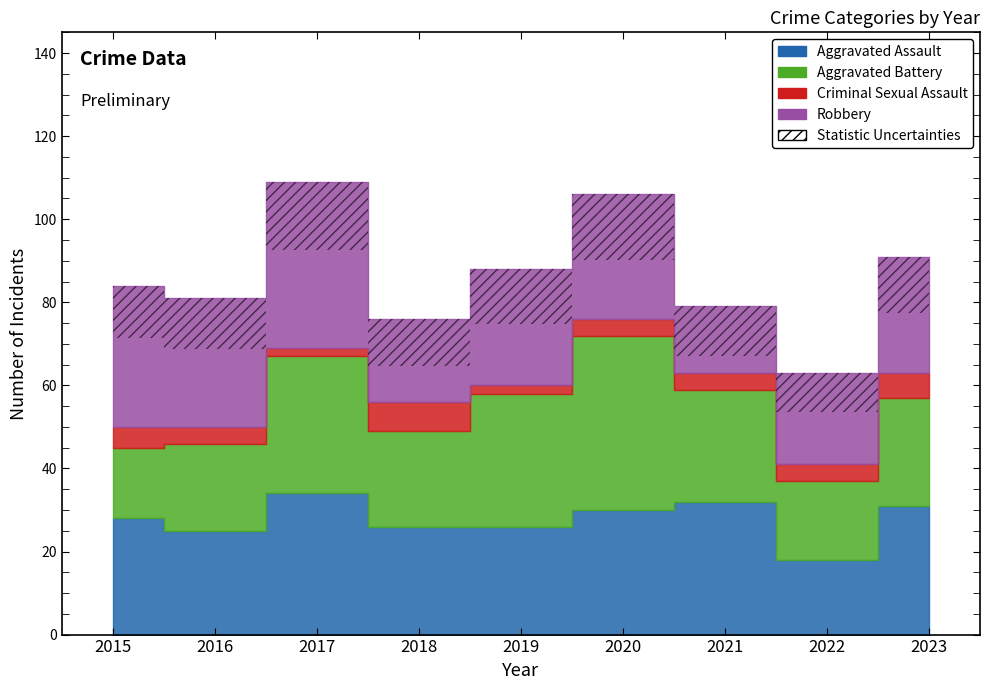

Where do Aggravated Battery and Aggravated Assault first cross each other?

2018 and 2019